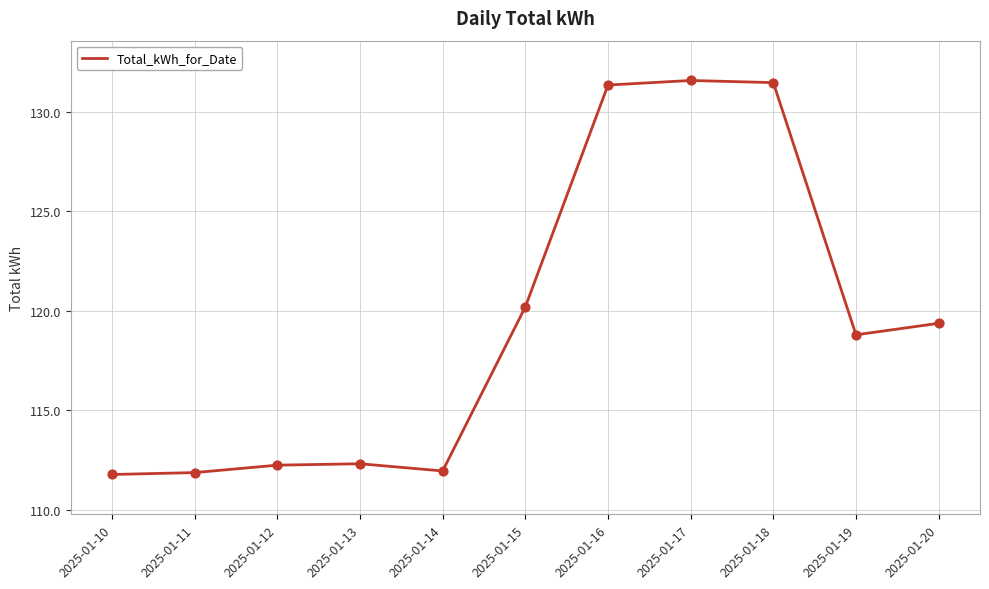

What is the change in value from 2025-01-14 to 2025-01-16?

+19.4